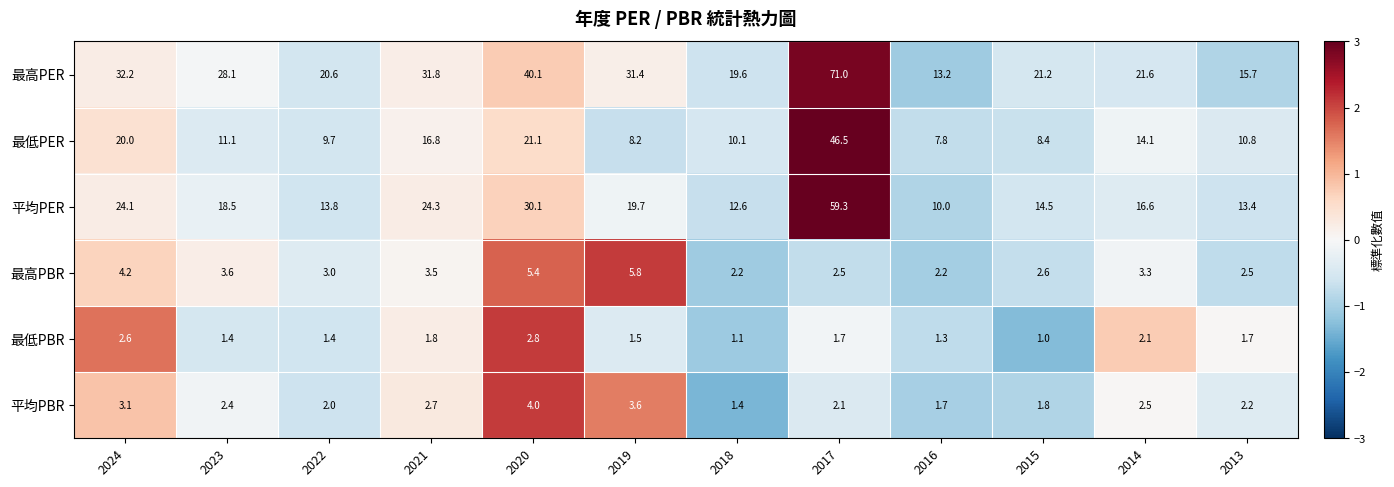

Which series has the largest range (max minus min)?

最高PER